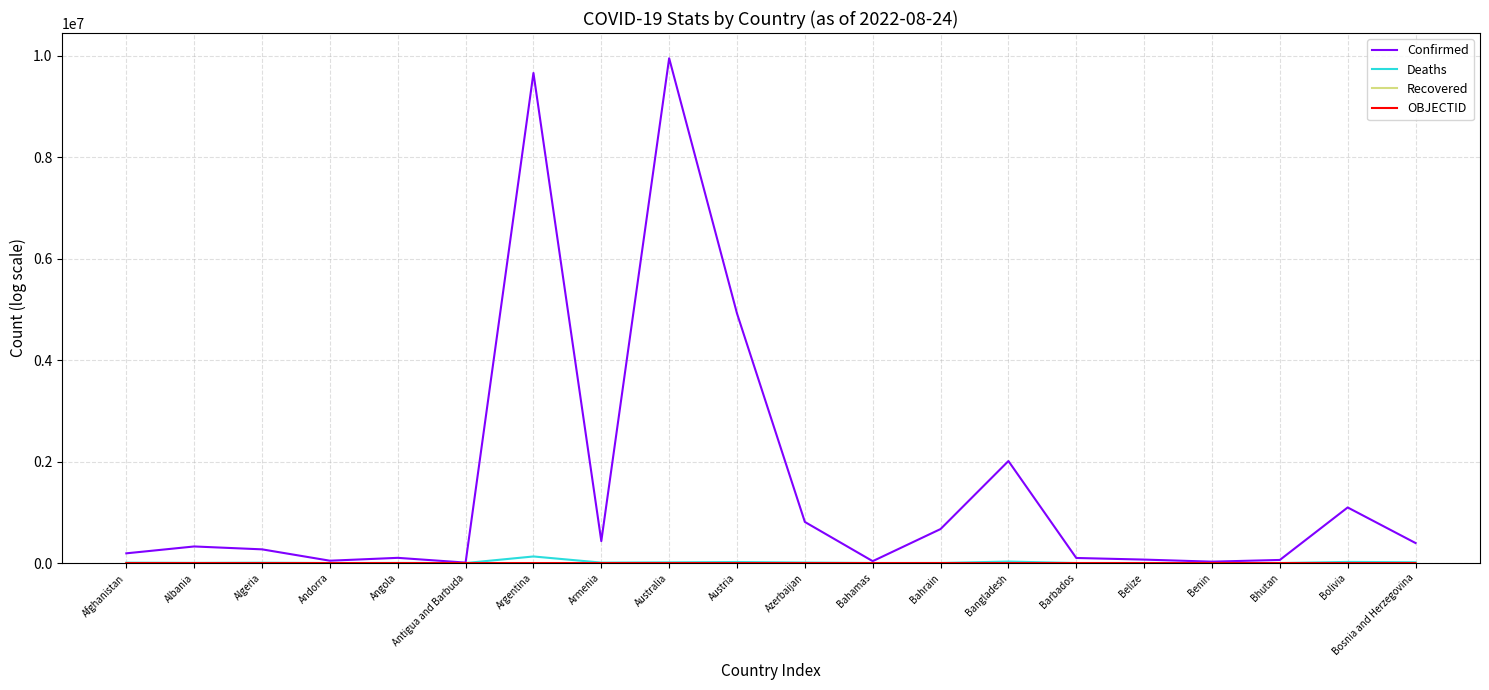

Is it true that Confirmed equals 1152166 at Bangladesh?

False